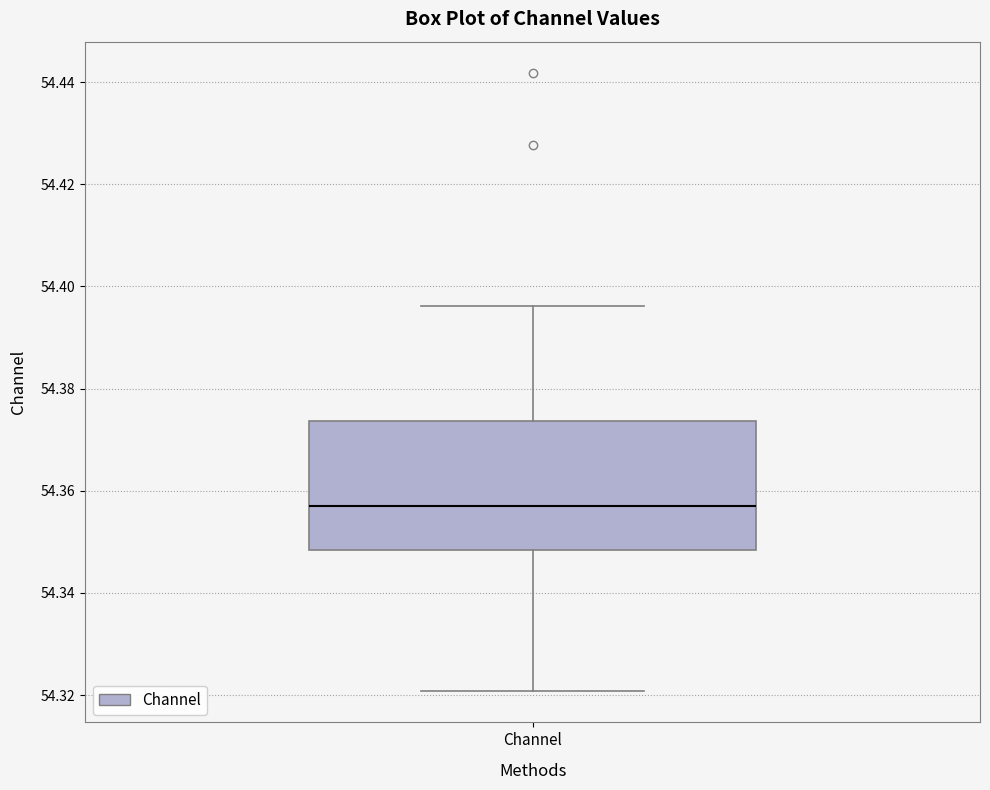

Where is the lower edge of the box for Channel on the y-axis? The values are not printed on the chart, so give them approximately, as read against the axis.

54.348